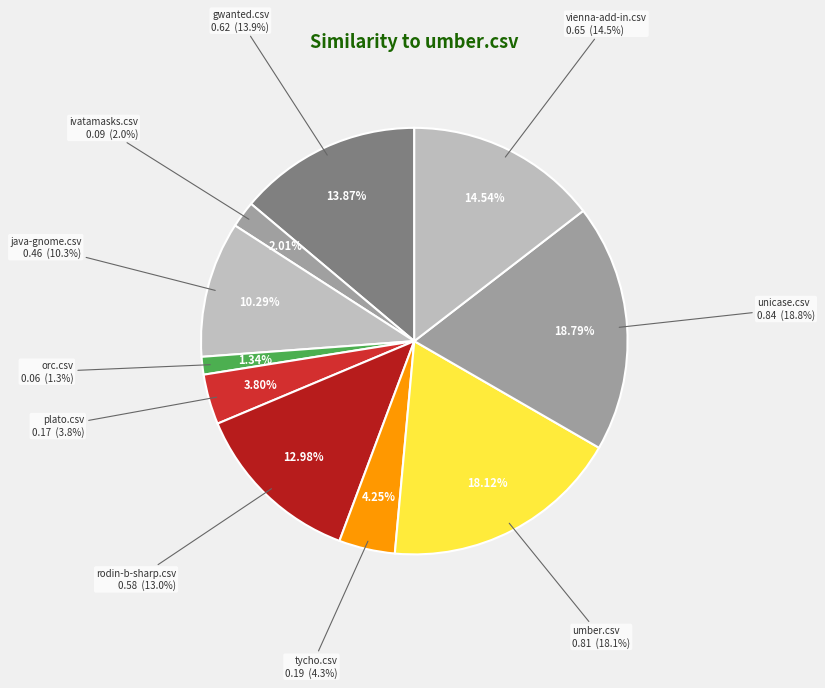

Which has a higher value, umber.csv or java-gnome.csv?

umber.csv